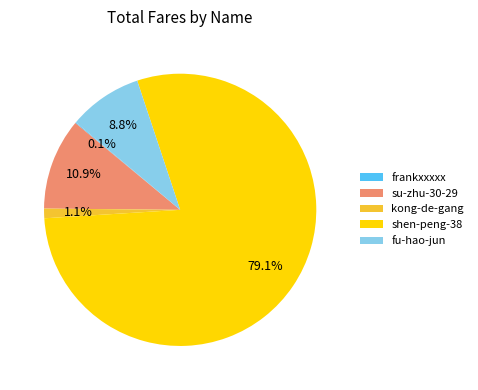

To the nearest percent, what portion does shen-peng-38 represent?

79%